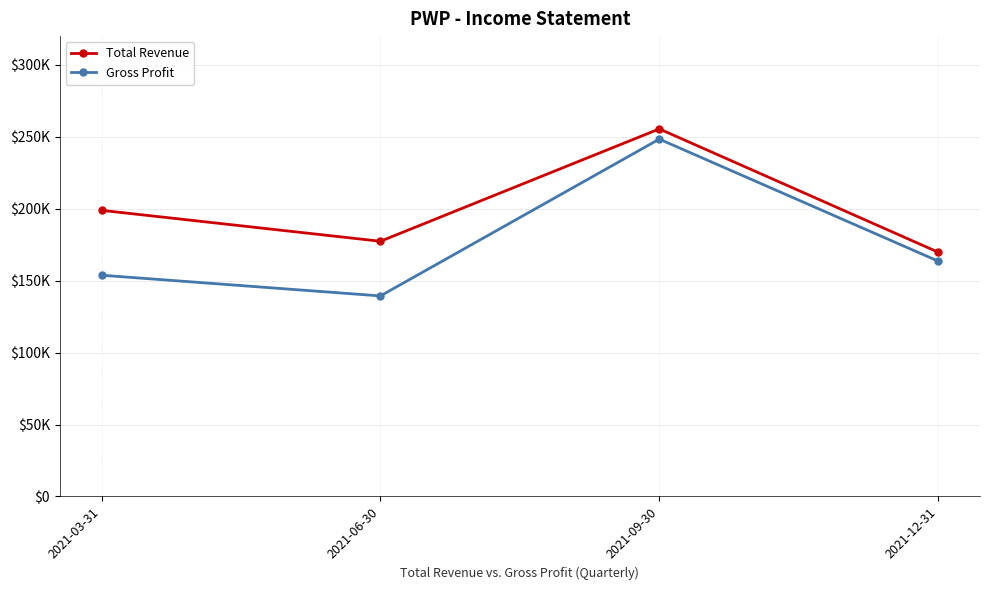

Is this an area chart (filled region under the line)?

No